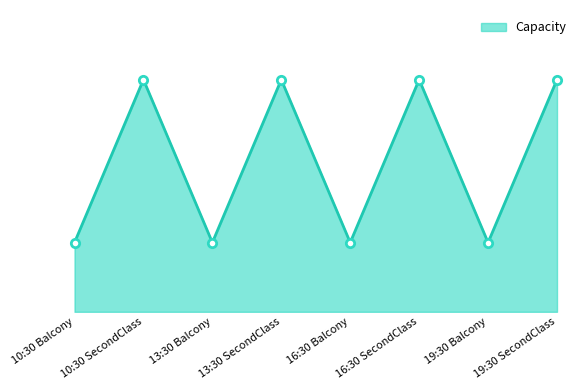

Does the chart have visible grid lines?

No